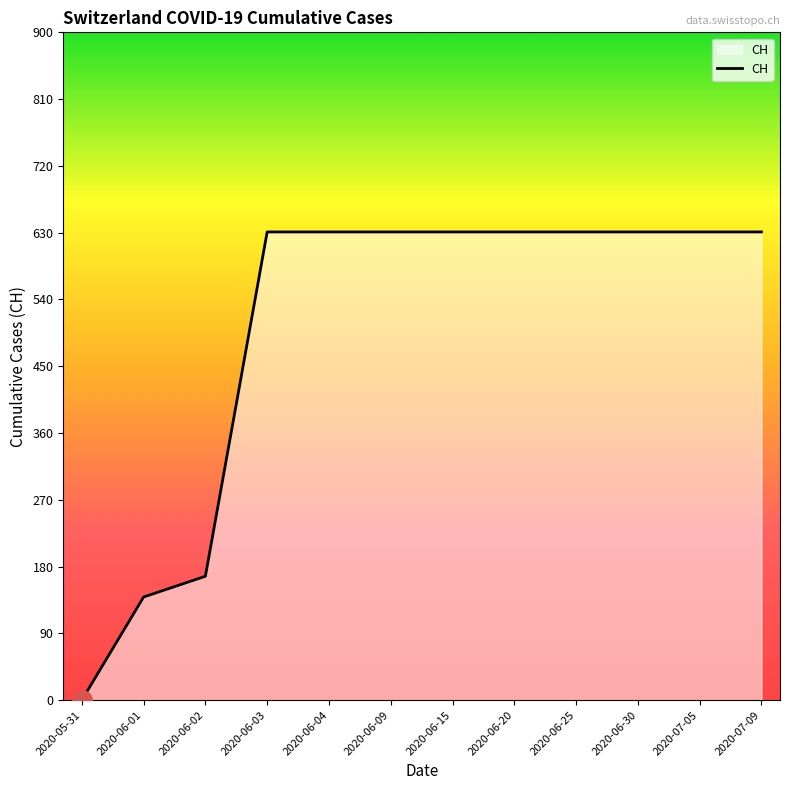

What is the difference between the maximum and minimum values?

631